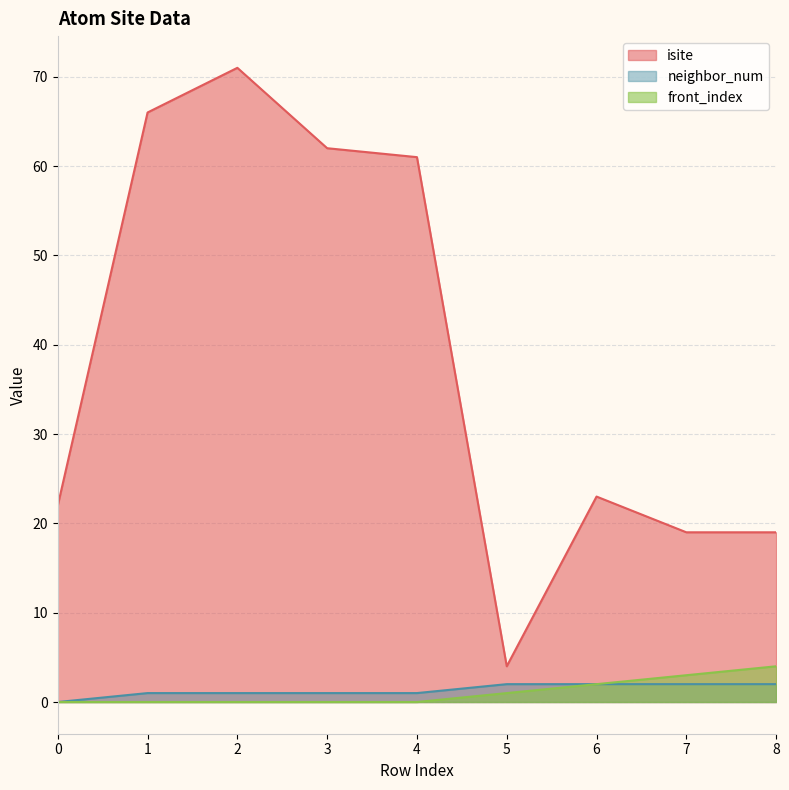

At which label does neighbor_num first exceed 1?

5